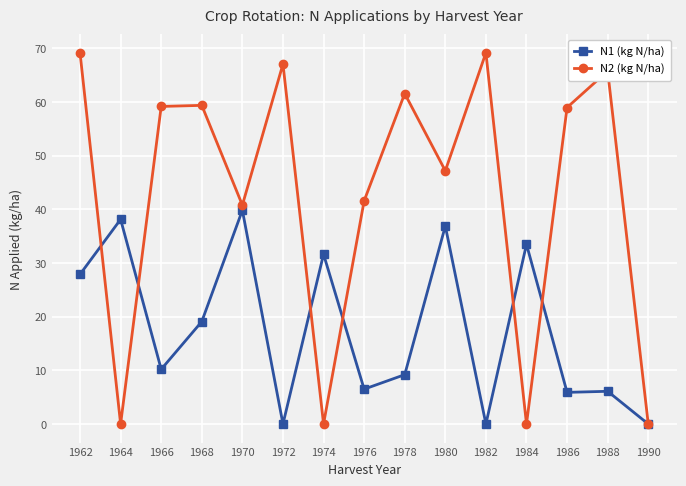

What is the difference between the maximum and minimum values in the N2 (kg N/ha) series?

69.2